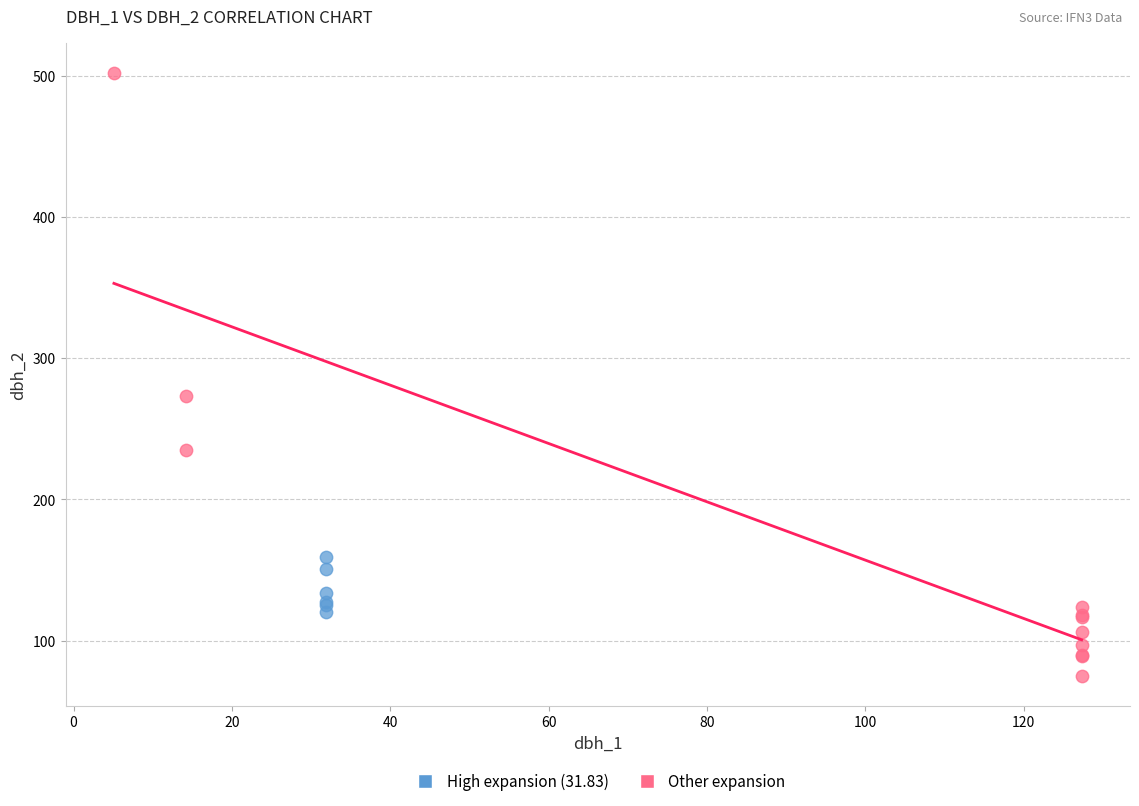

Which series contains the lowest Y value?

Other expansion